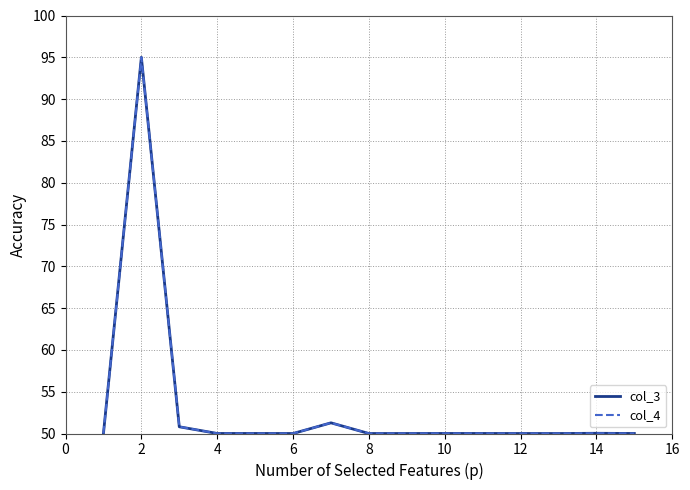

What is the greatest value displayed?

95.0